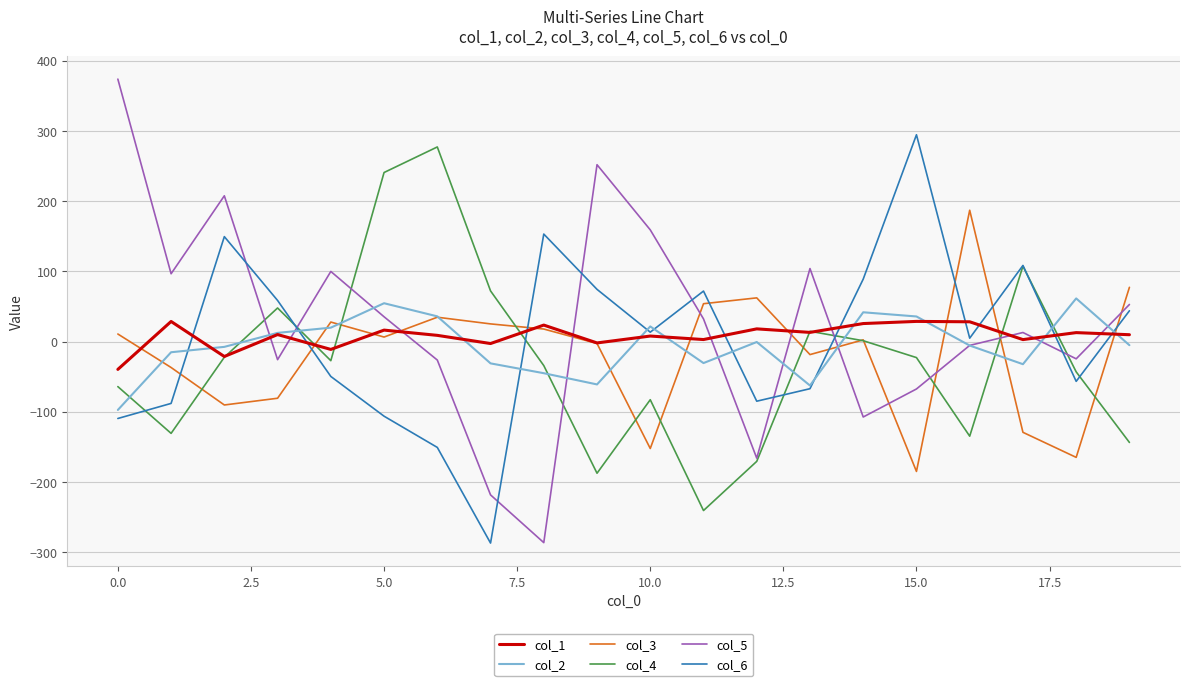

What is the difference between the maximum and minimum values in the col_1 series?

68.3